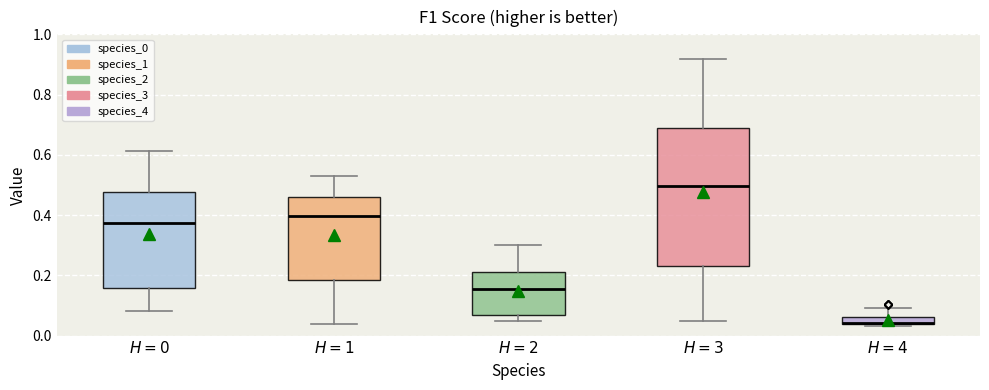

Which box's median line is the lowest?

$H=4$